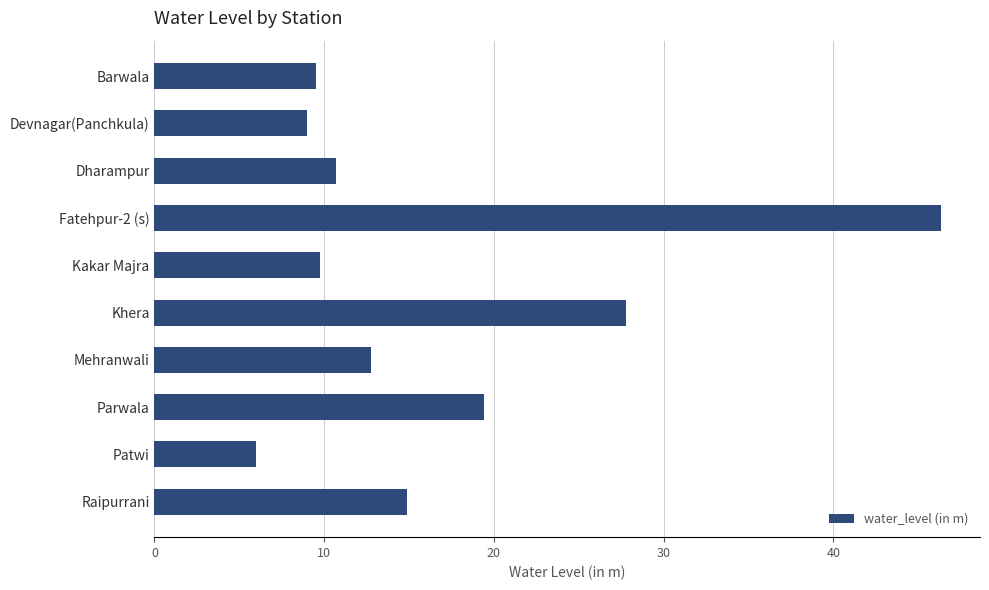

What is the label of the 2nd bar from the top?

Devnagar(Panchkula)